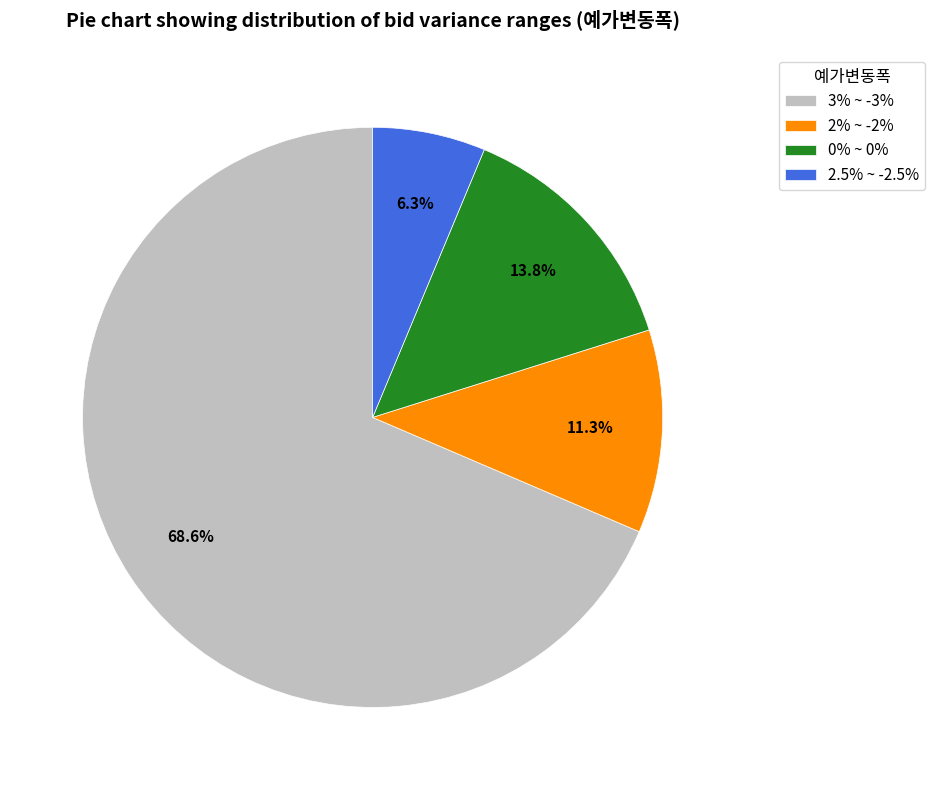

To the nearest percent, what is the difference between the largest and smallest slice percentages?

62%